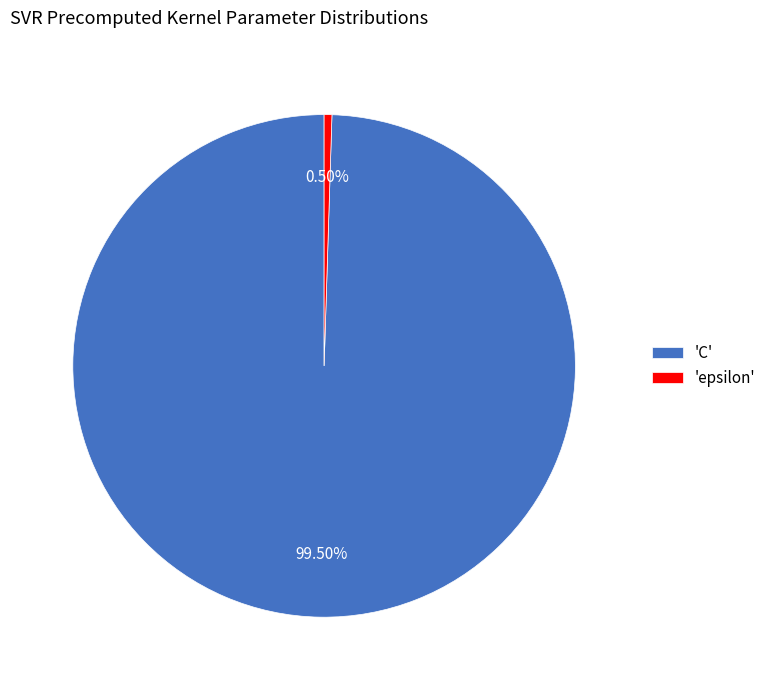

Is the sum of 'C' and 'epsilon' greater than half?

Yes